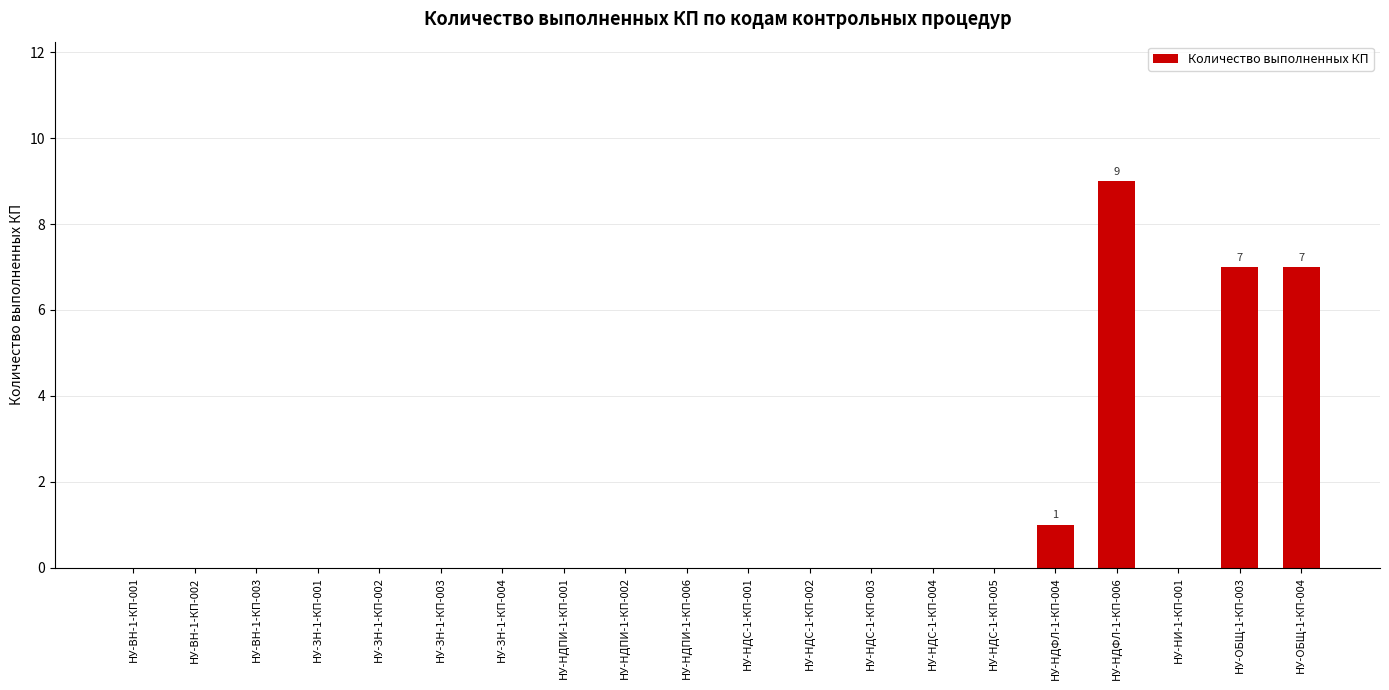

What is the sum of all values?

24